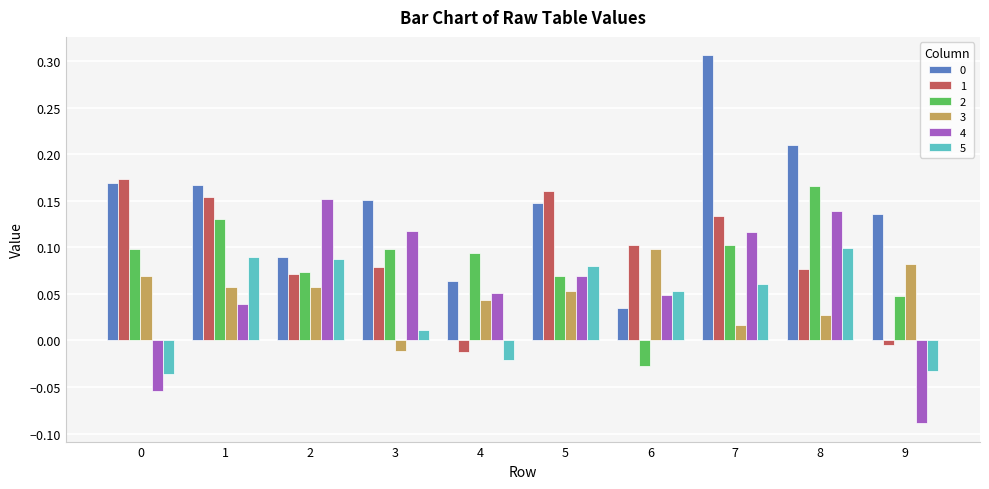

The value of 4 at 7 is 0.1. True or false?

True